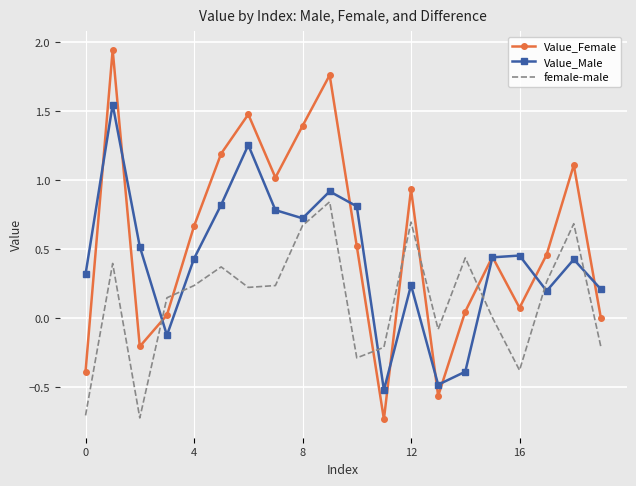

Which series has the largest range (max minus min)?

Value_Female